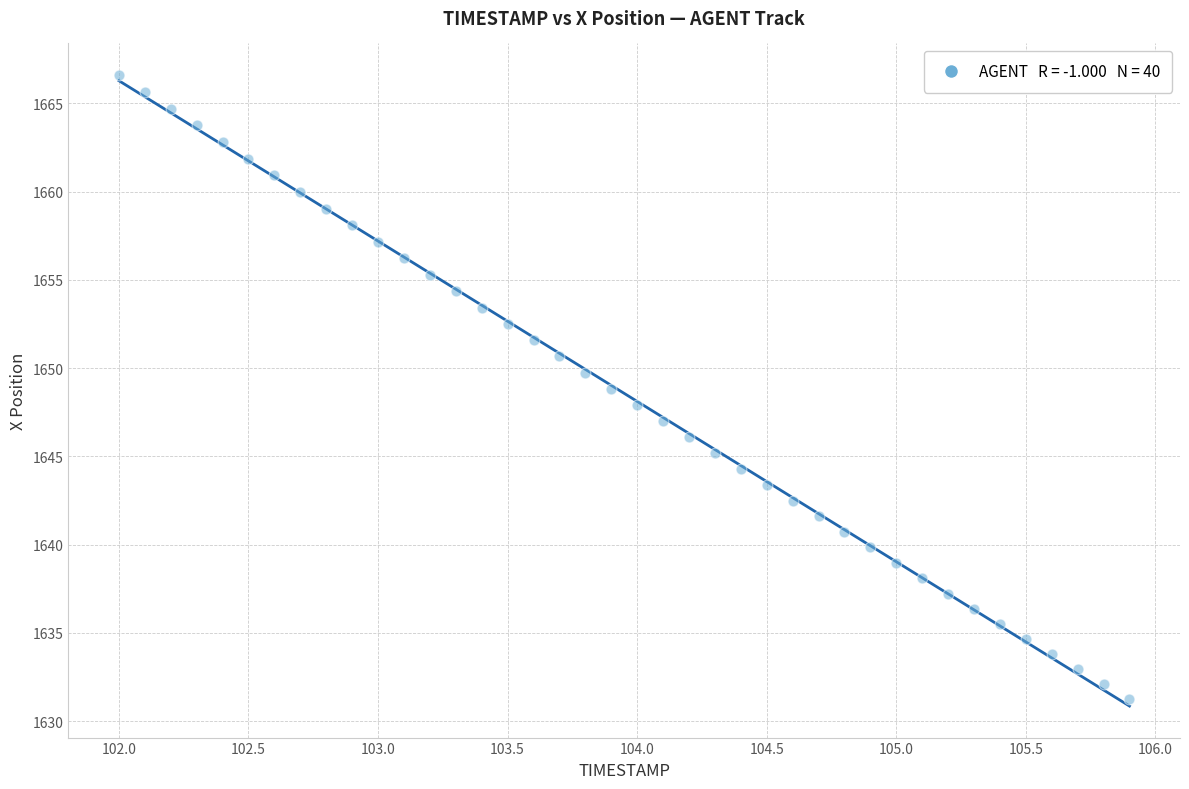

What is the range of X values (max minus min)?

3.9